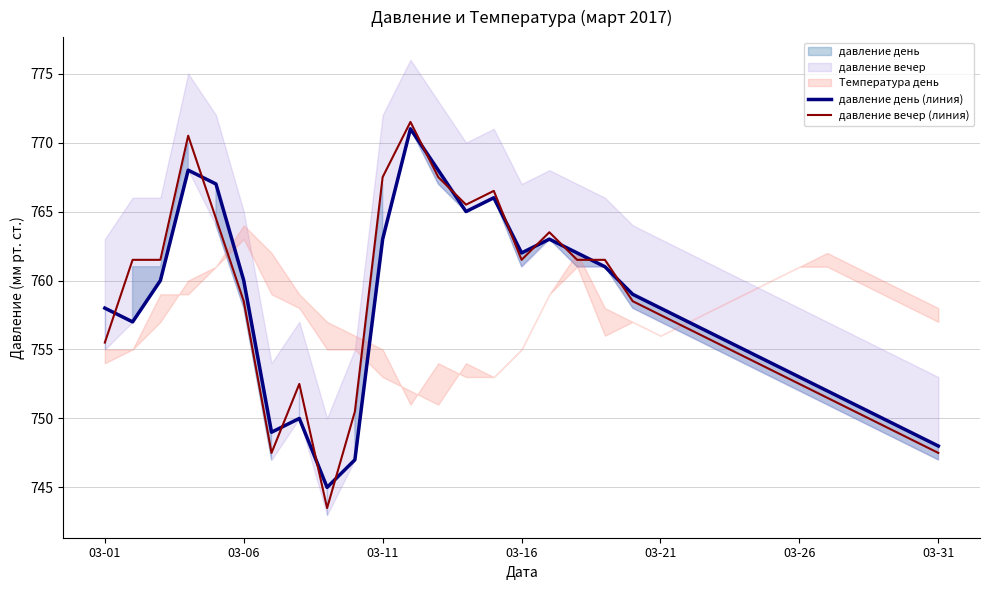

What is the smallest value displayed?

743.5